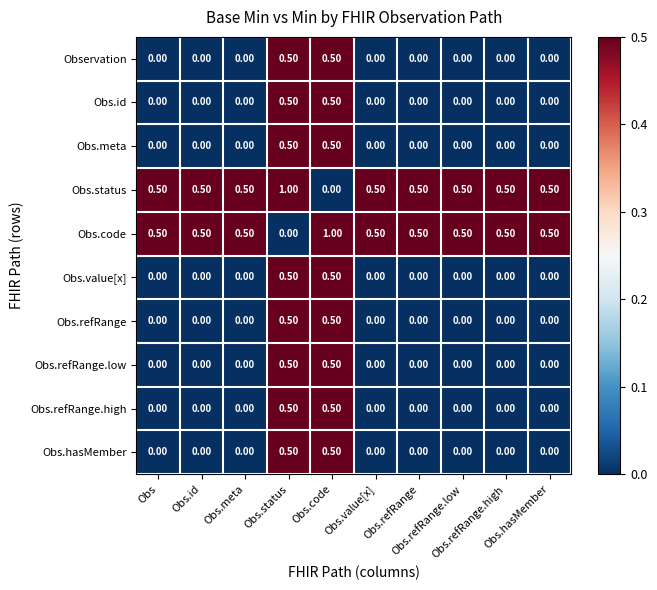

At how many categories does at least one series exceed 0?

10